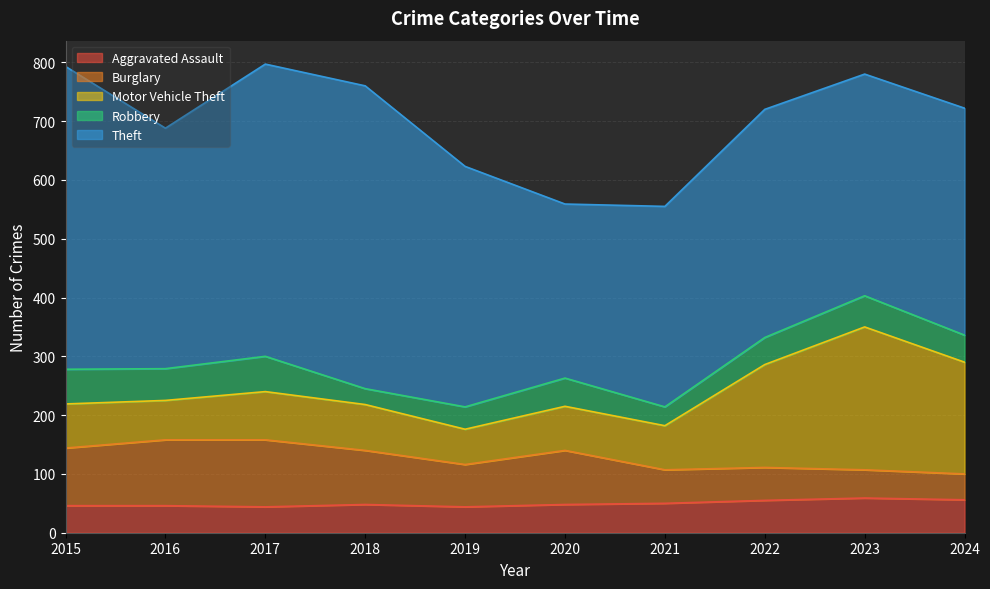

List the labels in order of Burglary value, smallest first.

2024, 2023, 2022, 2021, 2019, 2018, 2020, 2015, 2016, 2017